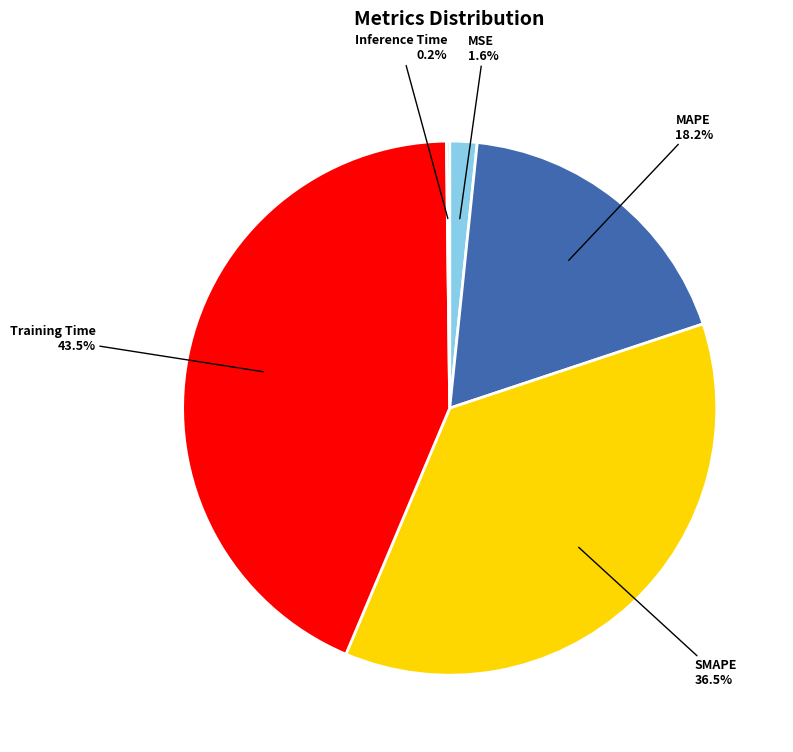

Does SMAPE account for over 50% of the chart?

No